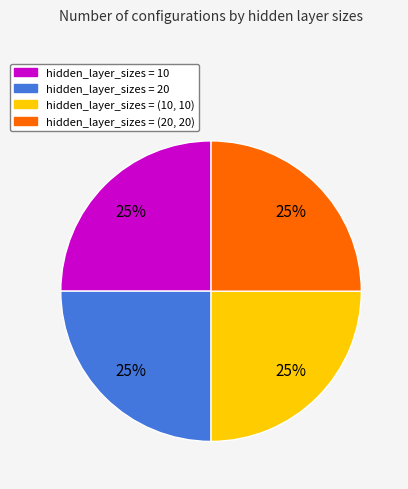

Is there a majority slice in this chart?

No